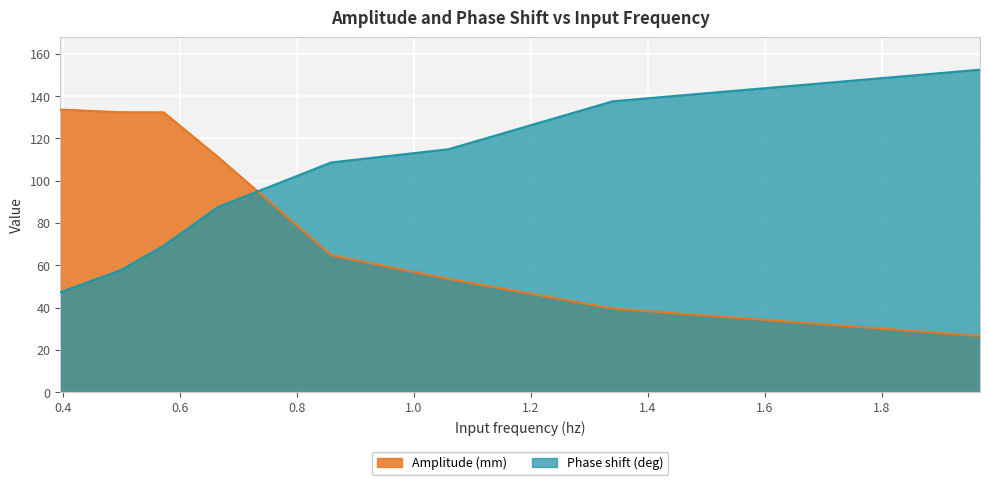

What are all the series names shown in the legend?

Amplitude (mm), Phase shift (deg)